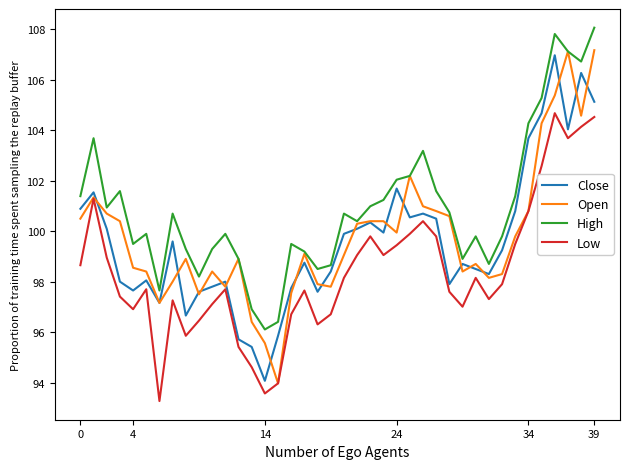

Which series has the largest range (max minus min)?

Open